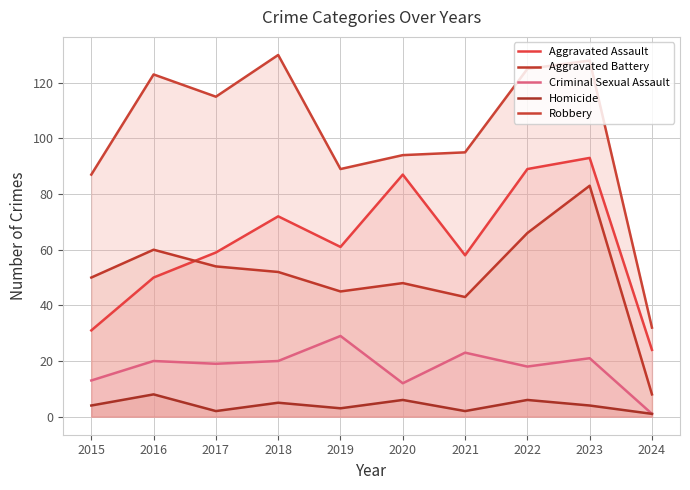

What is the difference between the maximum and minimum values in the Robbery series?

98